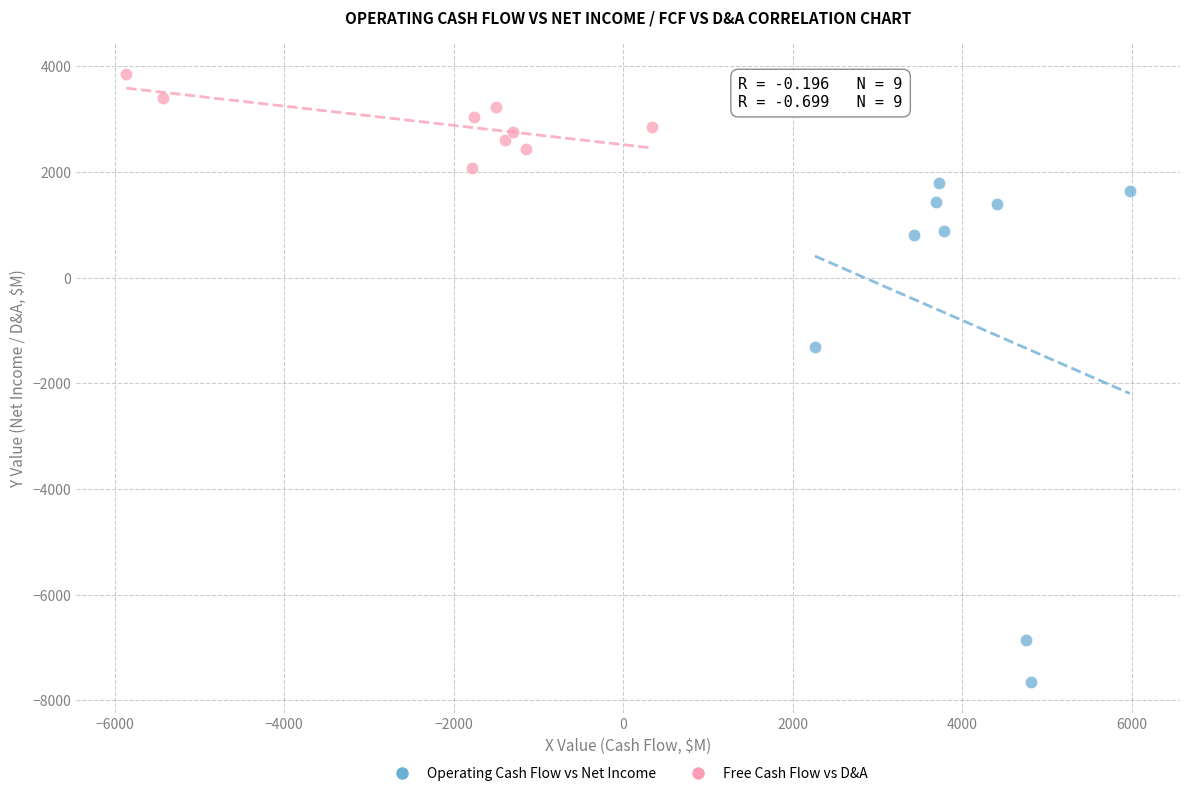

Which series reaches the minimum Y coordinate?

Operating Cash Flow vs Net Income